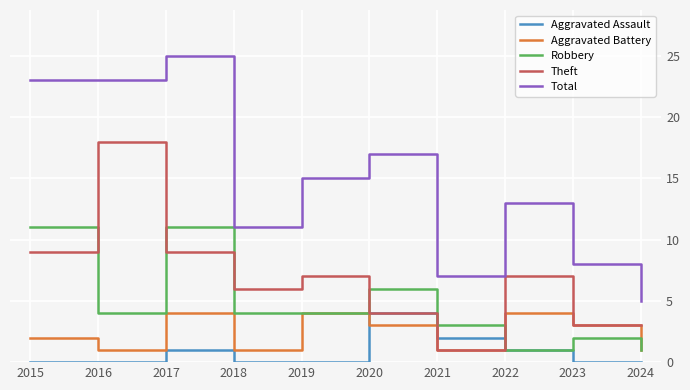

What is the difference between the maximum and minimum values in the Theft series?

17